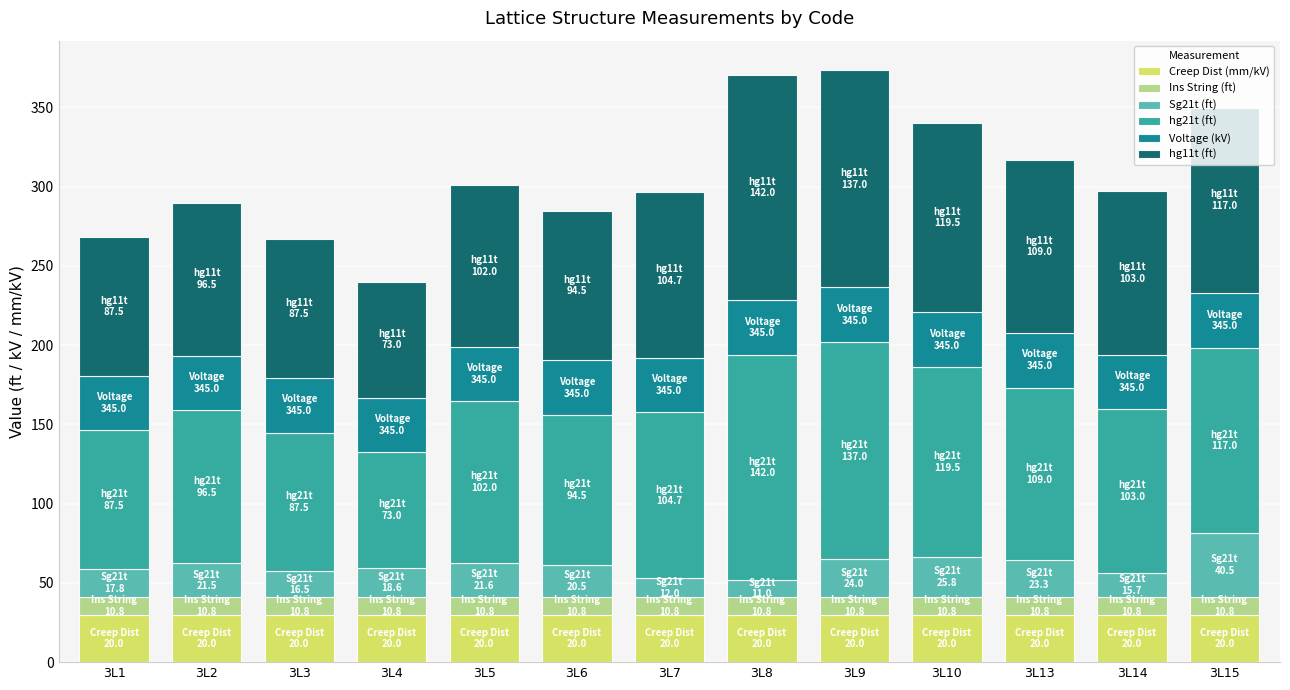

What is the value of the Creep Dist (mm/kV) bar at the 10th from the left?

30.0